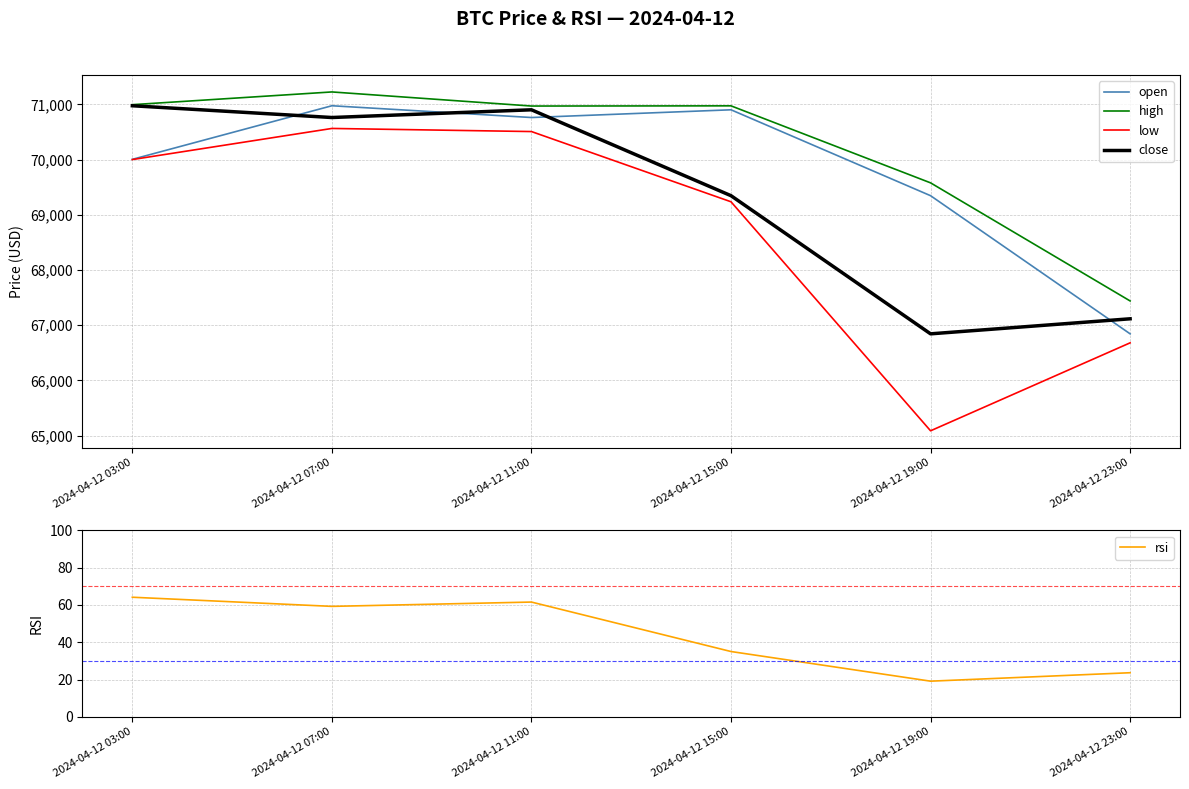

Reading right to left, what are all the values shown in this chart?

open: 2024-04-12 23:00=66844.0	2024-04-12 19:00=69347.3	2024-04-12 15:00=70904.0	2024-04-12 11:00=70764.0	2024-04-12 07:00=70977.3	2024-04-12 03:00=70006.2
high: 2024-04-12 23:00=67440.0	2024-04-12 19:00=69580.0	2024-04-12 15:00=70975.5	2024-04-12 11:00=70972.0	2024-04-12 07:00=71227.5	2024-04-12 03:00=70996.9
low: 2024-04-12 23:00=66680.8	2024-04-12 19:00=65086.9	2024-04-12 15:00=69236.9	2024-04-12 11:00=70509.6	2024-04-12 07:00=70566.0	2024-04-12 03:00=70002.2
close: 2024-04-12 23:00=67116.5	2024-04-12 19:00=66844.0	2024-04-12 15:00=69347.3	2024-04-12 11:00=70904.0	2024-04-12 07:00=70764.0	2024-04-12 03:00=70977.3
rsi: 2024-04-12 23:00=23.7	2024-04-12 19:00=19.1	2024-04-12 15:00=35.0	2024-04-12 11:00=61.6	2024-04-12 07:00=59.3	2024-04-12 03:00=64.2